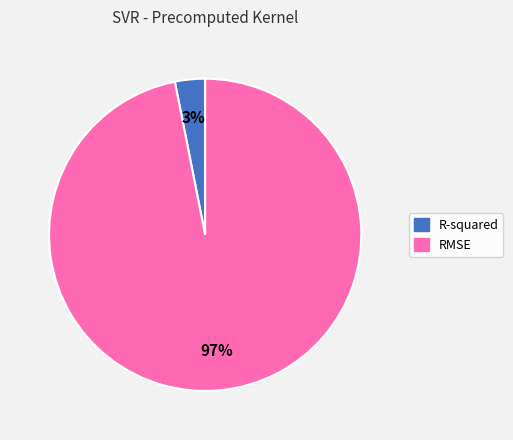

Is there a majority slice in this chart?

Yes